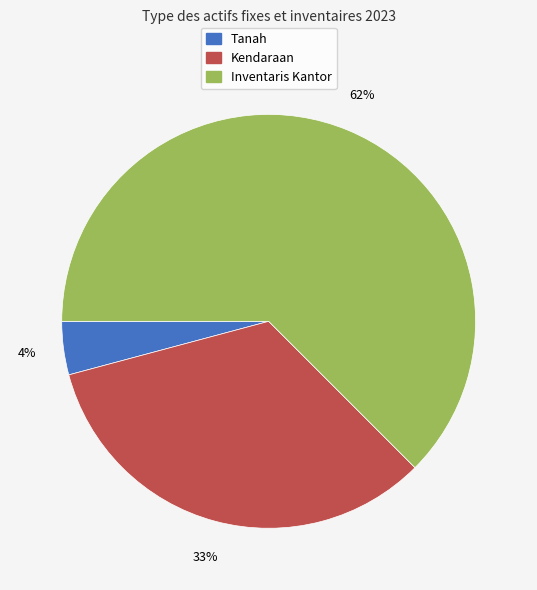

Approximately how many times larger is the value at Tanah compared to Kendaraan?

0.1